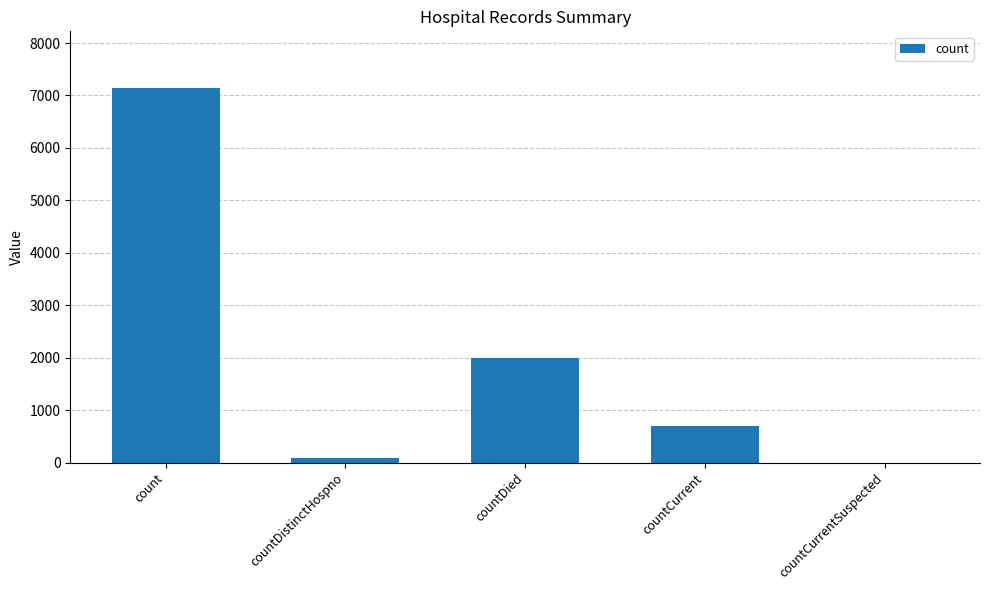

At which label is the value closest to 3575?

countDied